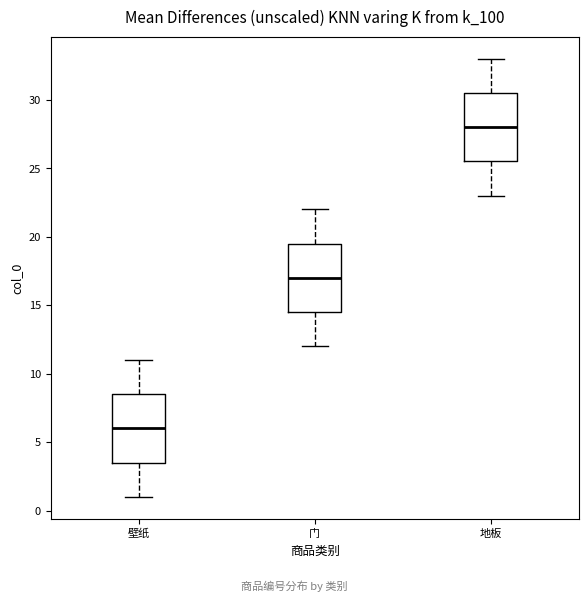

Reading left to right, transcribe this box plot: for each box, give where its median line is, the range the box spans, and where its two whiskers end, as read against the y-axis. The values are not printed on the chart, so give them approximately, as read against the axis.

壁纸: median 6.0, box 3.5 to 8.5, whiskers 1.0 to 11.0
门: median 17.0, box 14.5 to 19.5, whiskers 12.0 to 22.0
地板: median 28.0, box 25.5 to 30.5, whiskers 23.0 to 33.0